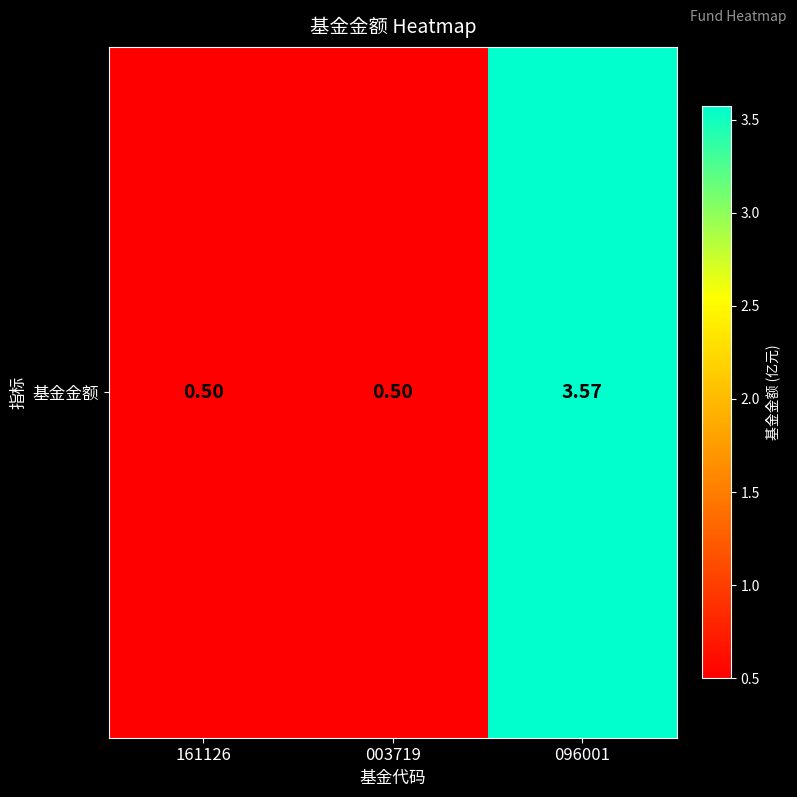

Reading left to right, extract all data points from this chart.

0.5	0.5	3.6